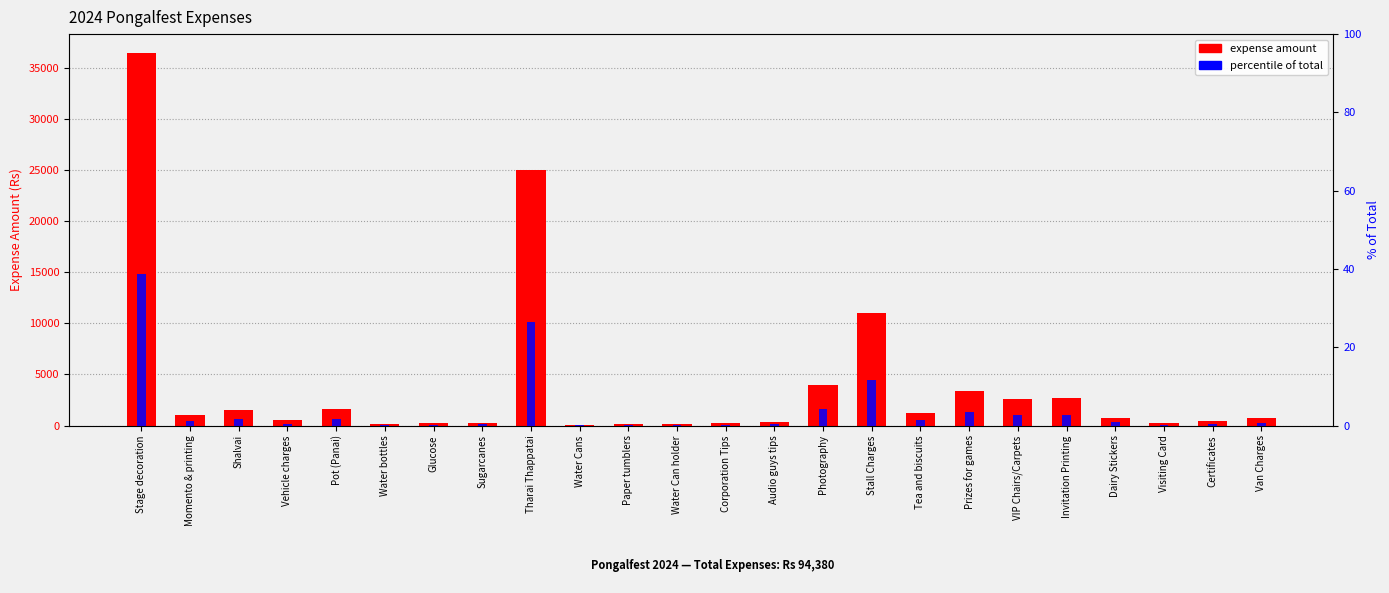

What is the smallest value displayed?

0.1